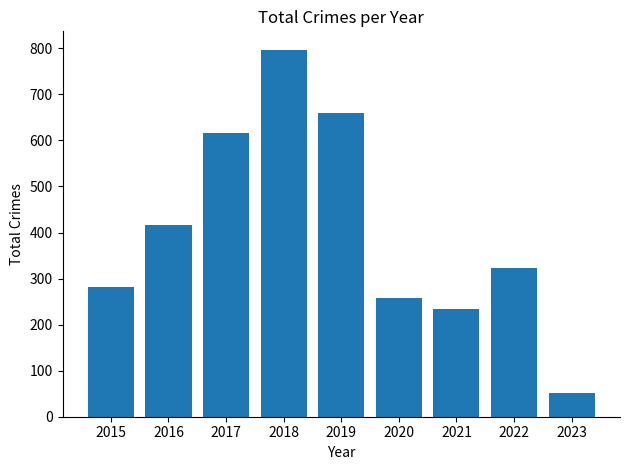

Reading right to left, extract all data points from this chart.

2023=52	2022=323	2021=234	2020=257	2019=660	2018=797	2017=617	2016=416	2015=282